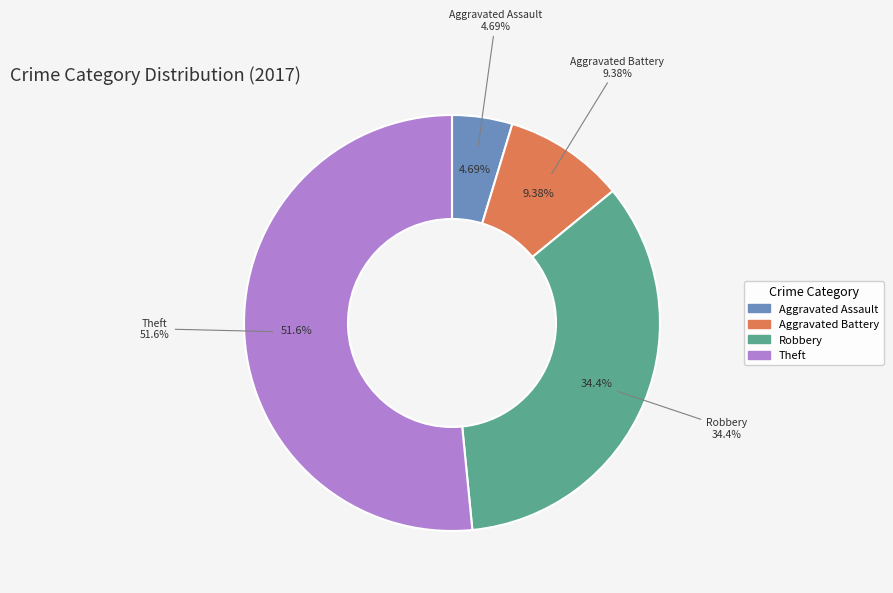

The Aggravated Battery slice represents 9% of the pie. True or false?

True